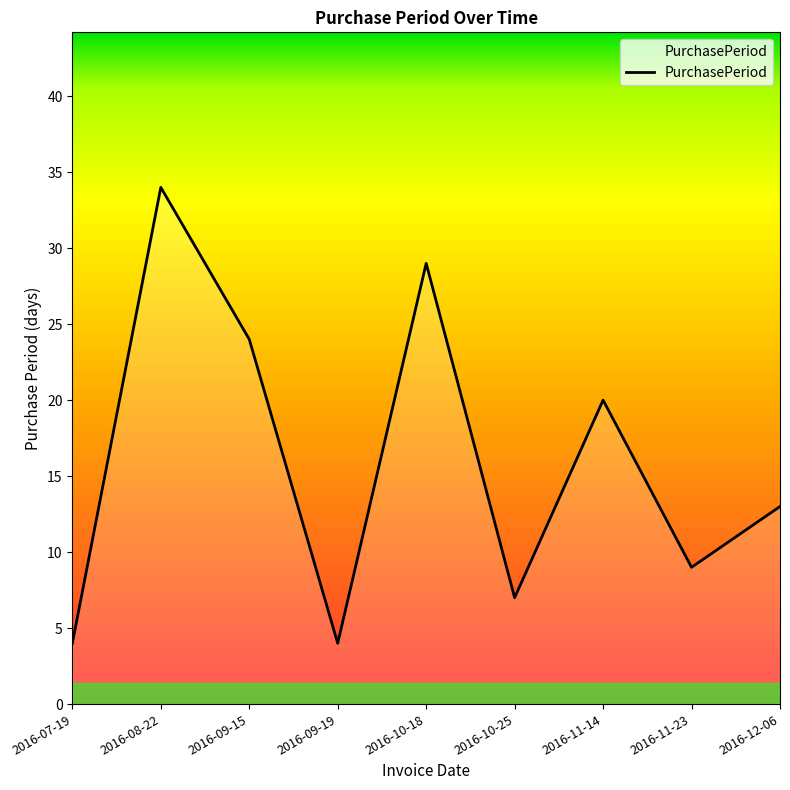

What position from the left is 2016-10-18?

5